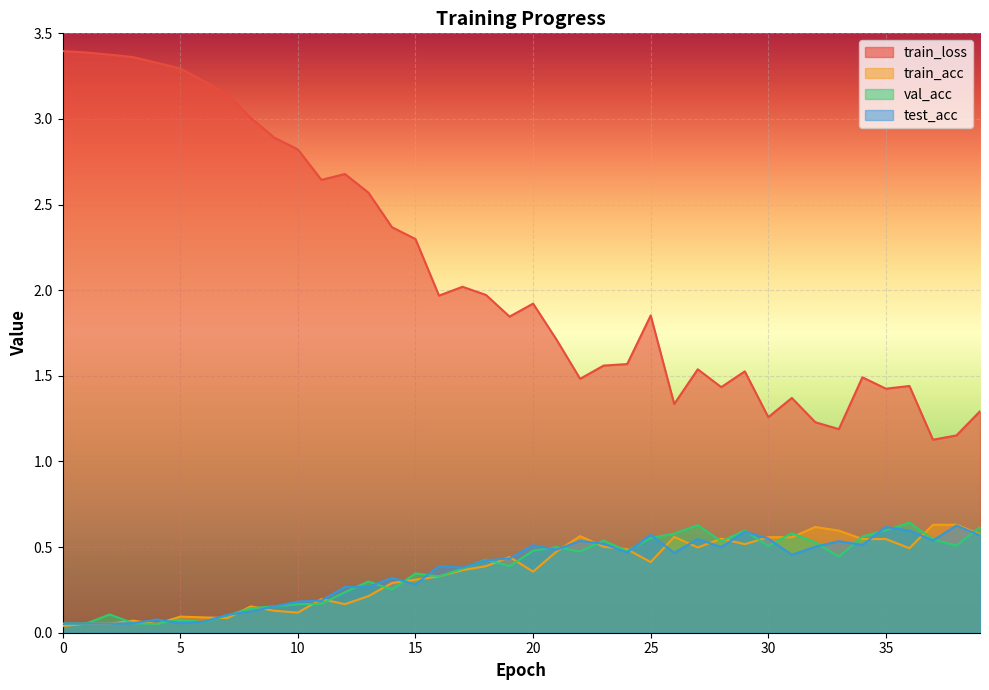

Between 5 and 16, which is larger?

5